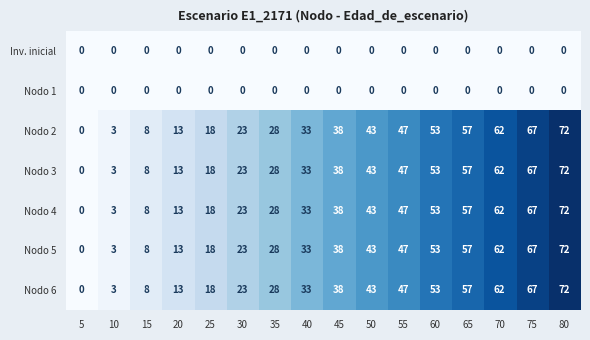

Rank the categories by Nodo 5 value from lowest to highest.

5, 10, 15, 20, 25, 30, 35, 40, 45, 50, 55, 60, 65, 70, 75, 80